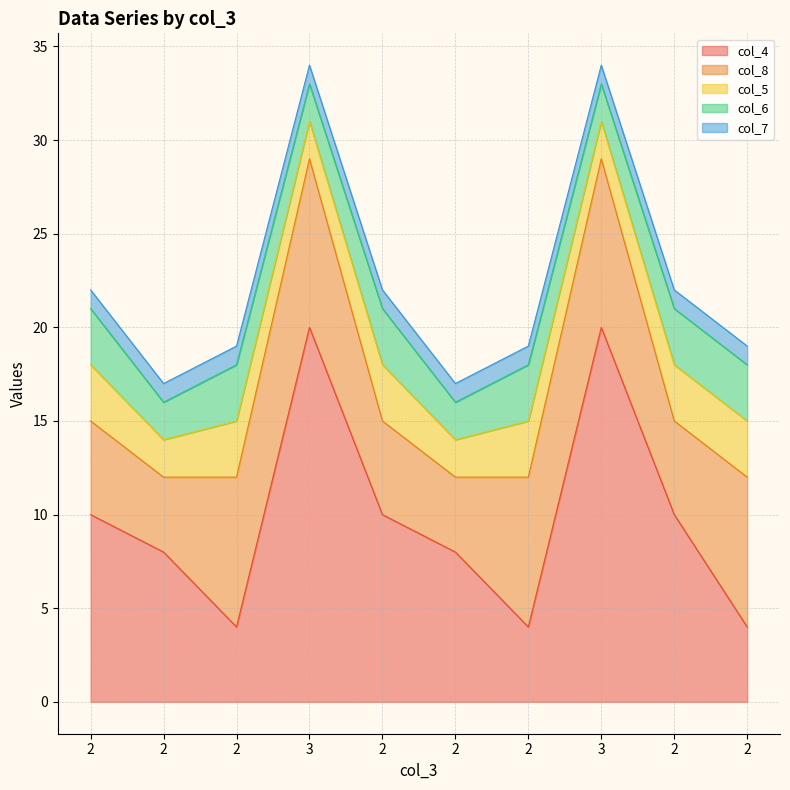

How many lines are shown in the chart?

5